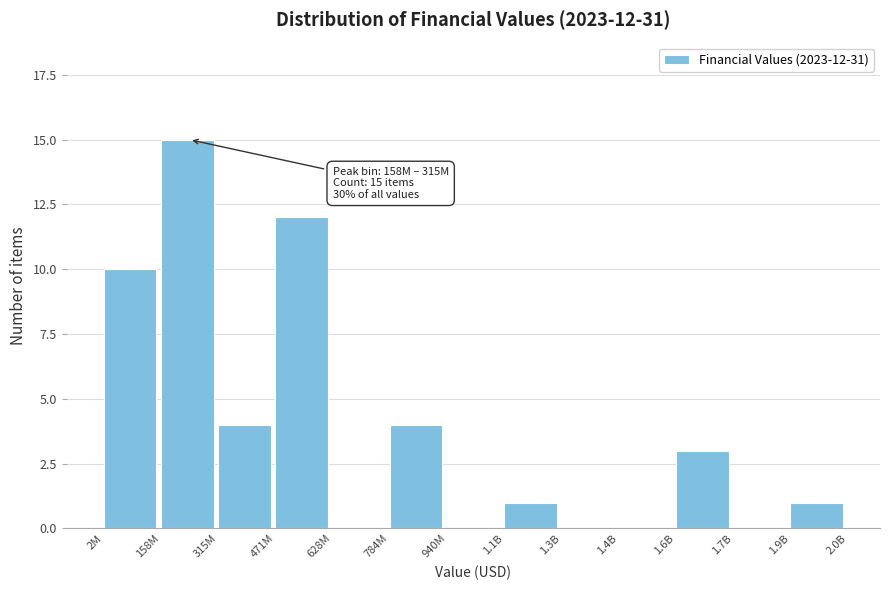

Reading left to right, list all the values displayed in this chart.

2M=10	158M=15	315M=4	471M=12	628M=0	784M=4	940M=0	1.1B=1	1.3B=0	1.4B=0	1.6B=3	1.7B=0	1.9B=1